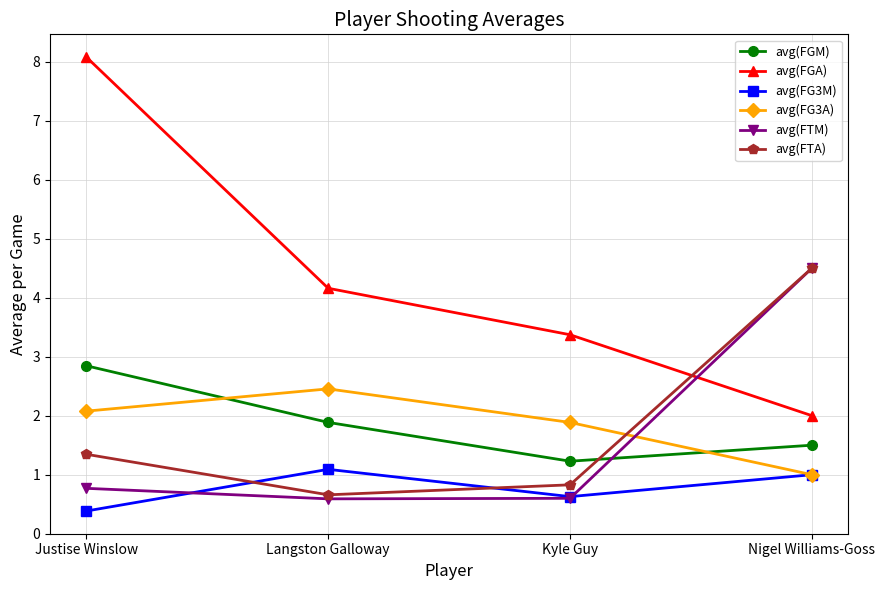

What is the sum of the avg(FG3A) values at Nigel Williams-Goss and Langston Galloway?

3.5